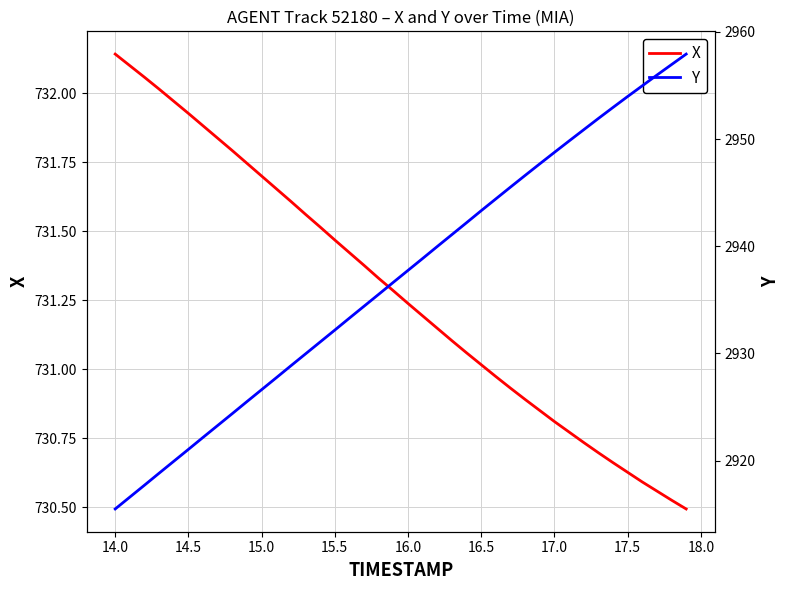

Which series has the largest range (max minus min)?

Y